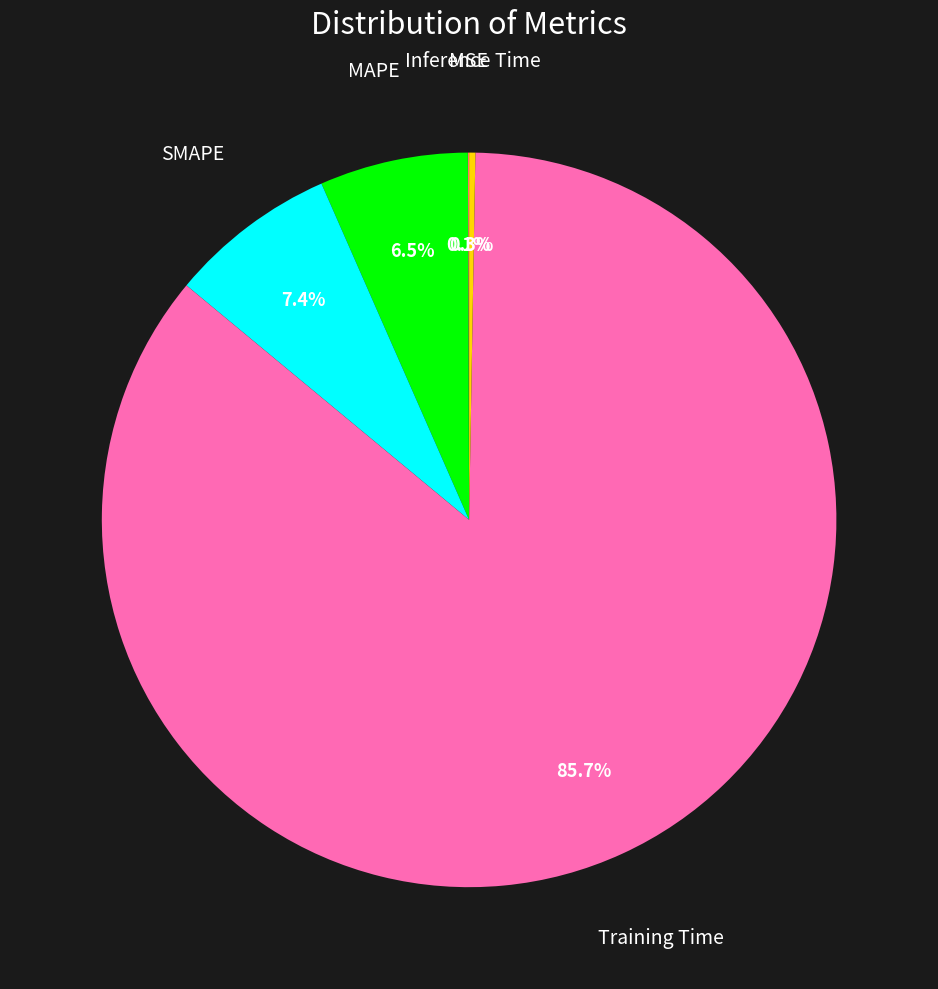

Is there any slice that represents more than half of the pie?

Yes